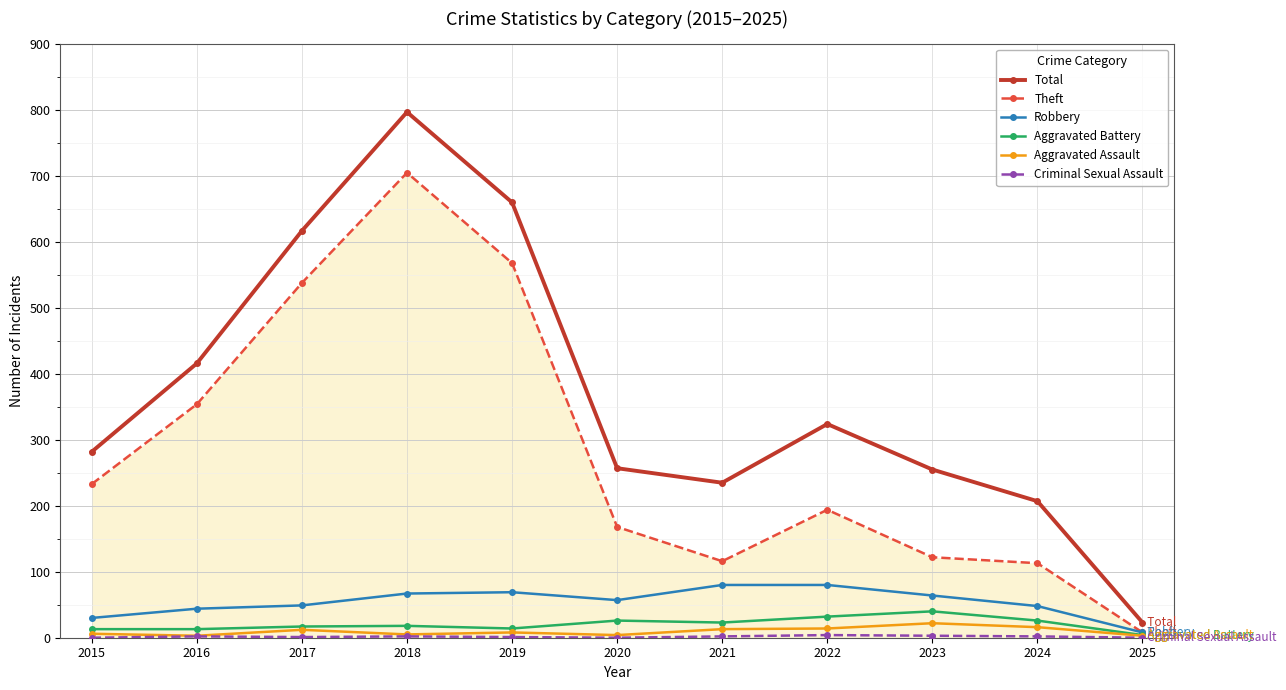

The Aggravated Battery series shows 17 at 2017. True or false?

True